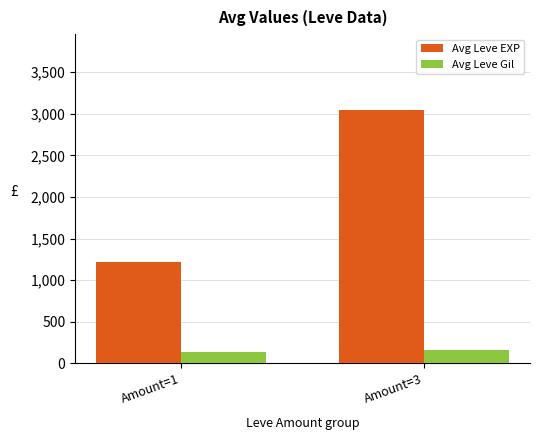

Reading left to right, extract all data points from this chart.

Avg Leve EXP: Amount=1=1217.1	Amount=3=3045.0
Avg Leve Gil: Amount=1=133.3	Amount=3=154.5